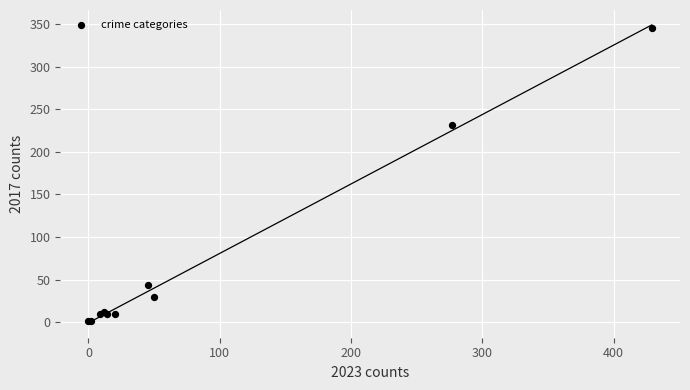

What Y value in the scatter plot is closest to 173?

231